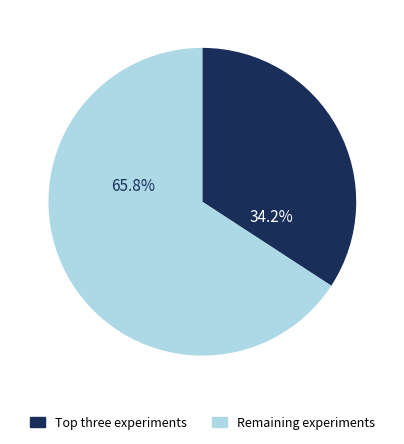

Count the number of slices in the pie.

2